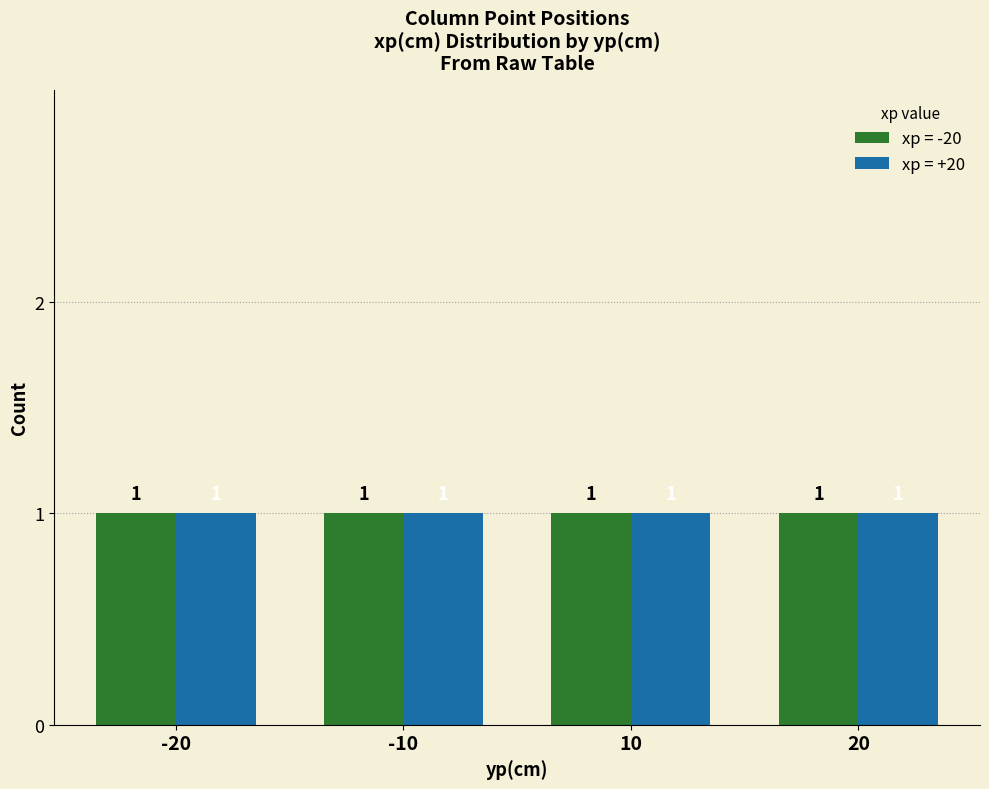

How many bars are there in total?

8